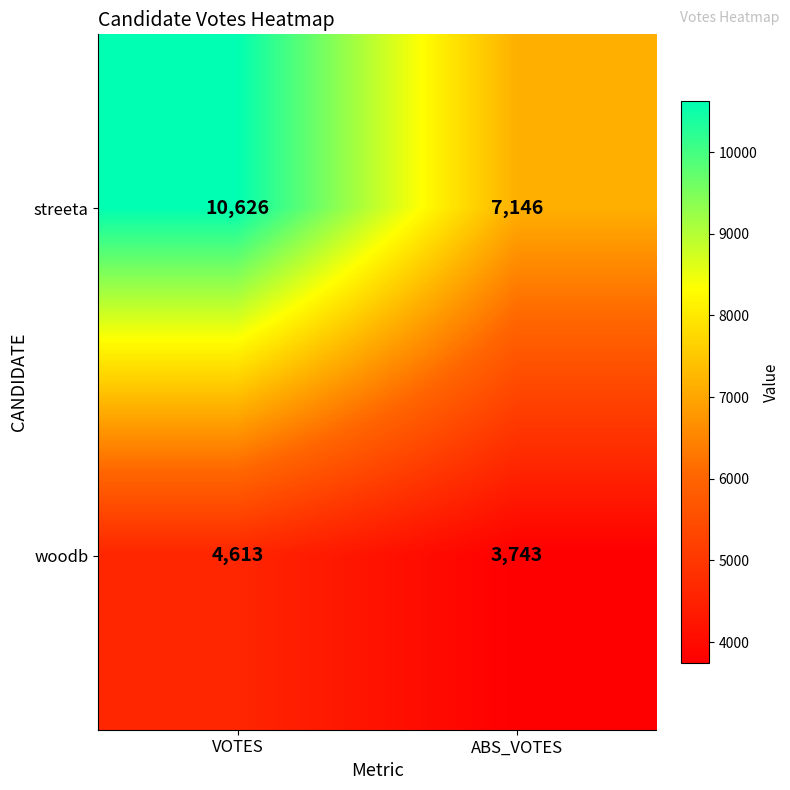

Reading left to right, what are all the values shown in this chart?

streeta: VOTES=10626	ABS_VOTES=7146
woodb: VOTES=4613	ABS_VOTES=3743